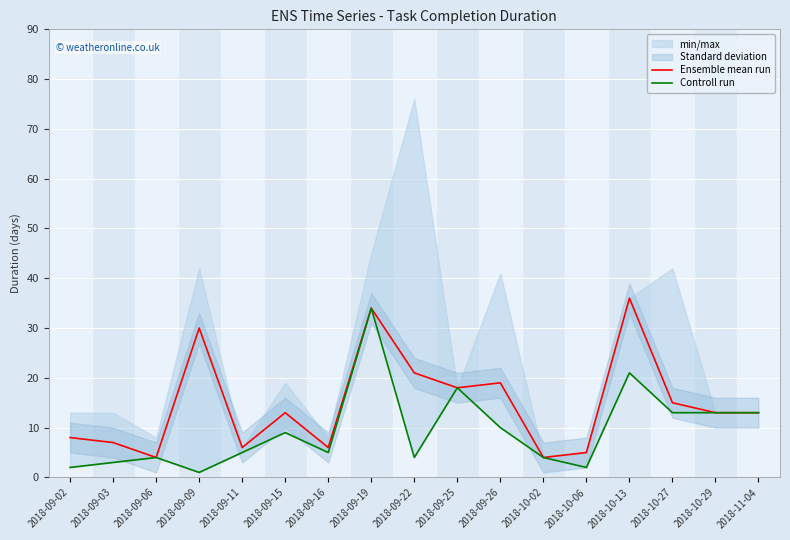

What position from the right is 2018-09-03?

16